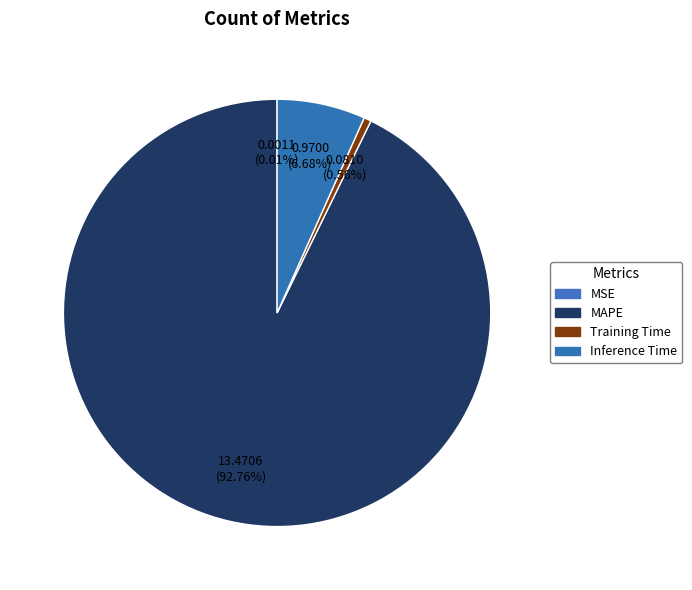

What is the change in value from MSE to Inference Time?

+1.0